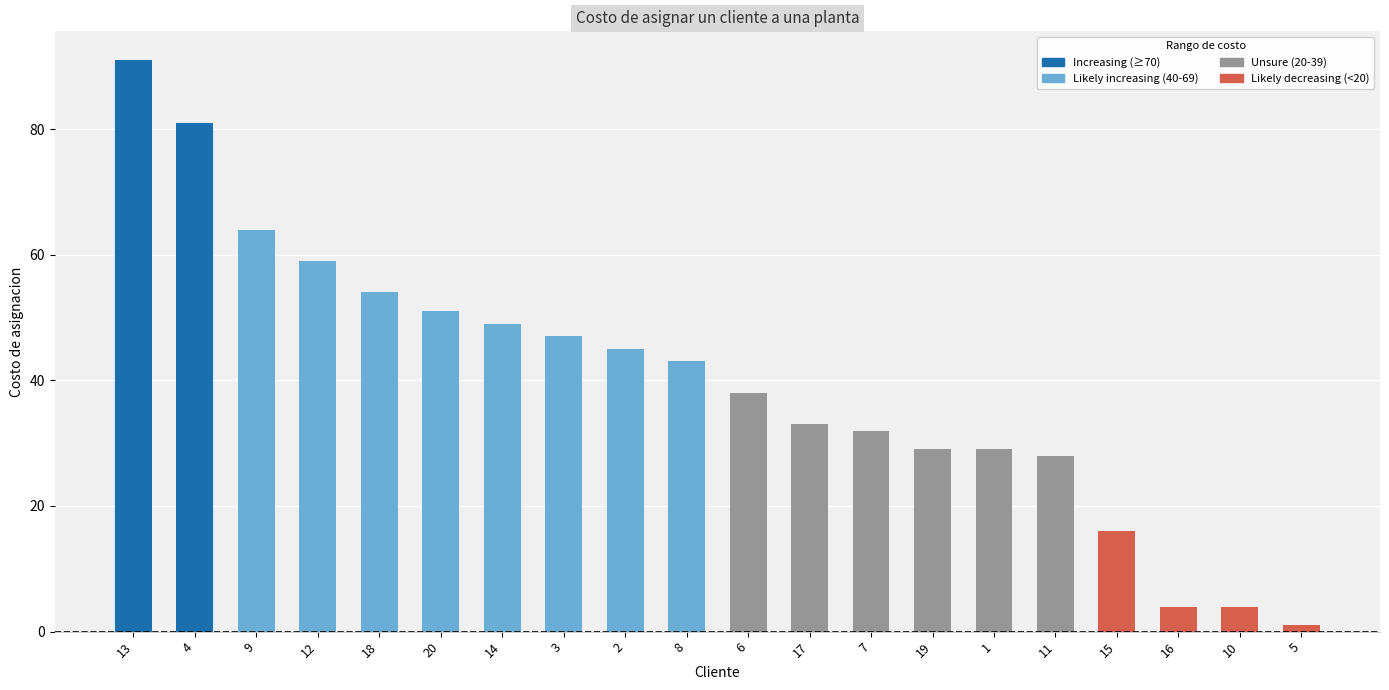

What is the change in value from 12 to 19?

-30